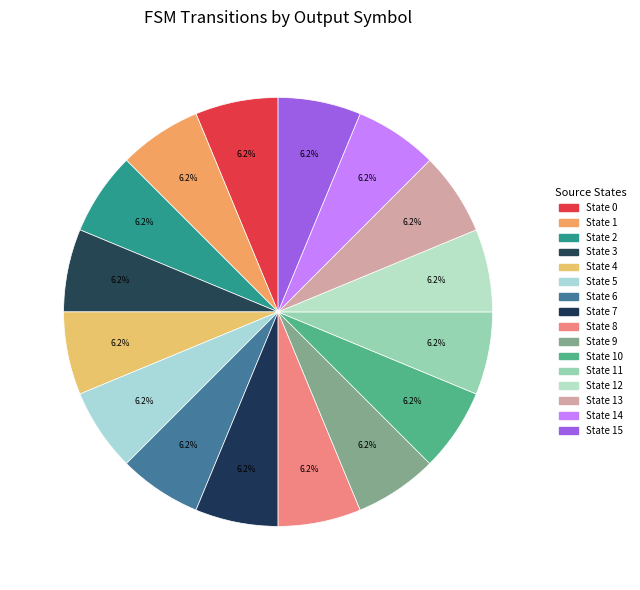

How many slices are in this pie chart?

16